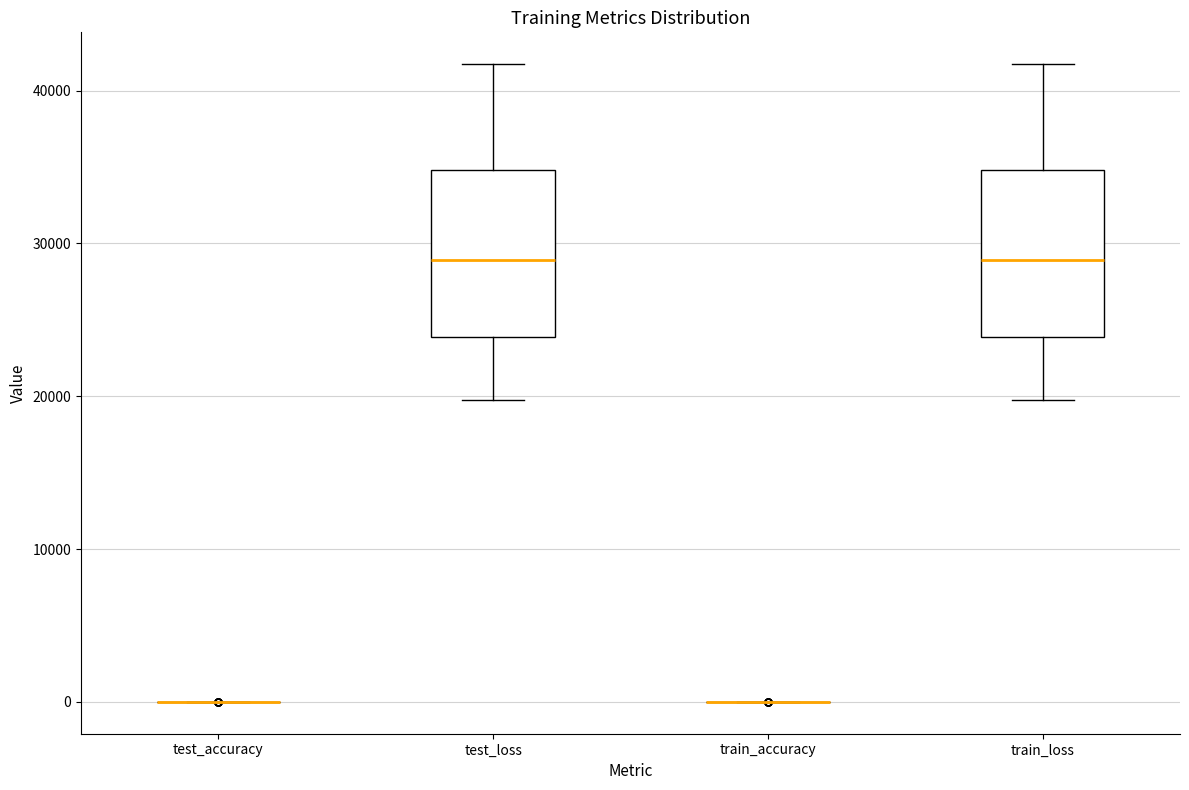

Reading left to right, transcribe this box plot: for each box, give where its median line is, the range the box spans, and where its two whiskers end, as read against the y-axis. The values are not printed on the chart, so give them approximately, as read against the axis.

test_accuracy: box collapsed to a line at 0, whiskers 0 to 0
test_loss: median 29000, box 24000 to 35000, whiskers 20000 to 42000
train_accuracy: box collapsed to a line at 0, whiskers 0 to 0
train_loss: median 29000, box 24000 to 35000, whiskers 20000 to 42000